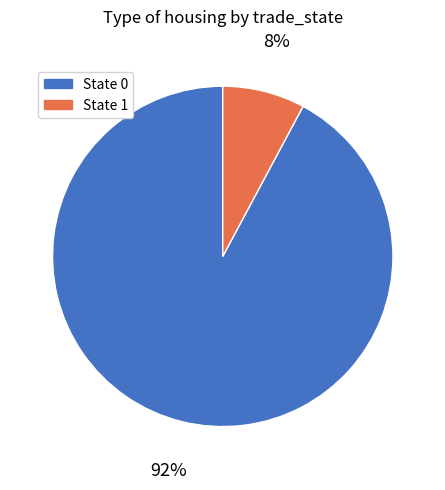

How many segments does this pie chart have?

2